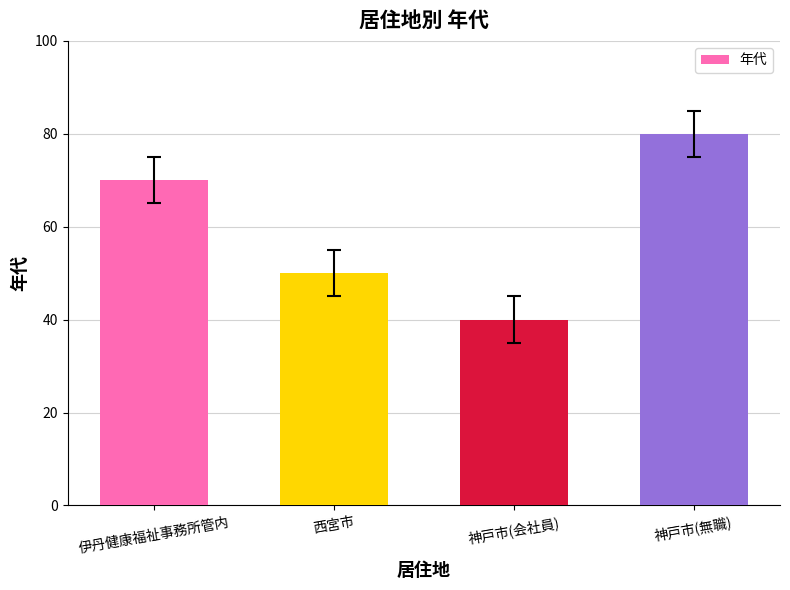

What is the label of the 3rd bar from the left?

神戸市(会社員)